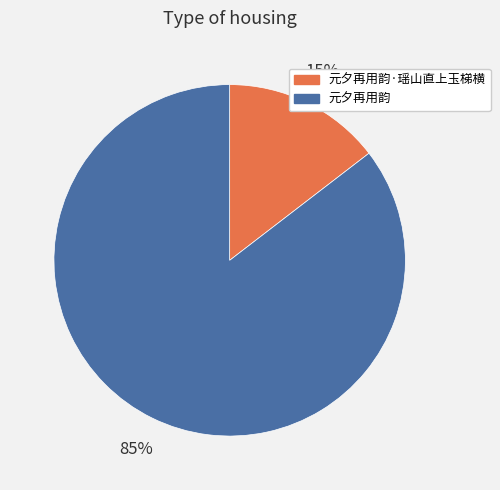

To the nearest percent, what is the combined percentage of 元夕再用韵·瑶山直上玉梯横 and 元夕再用韵?

100%